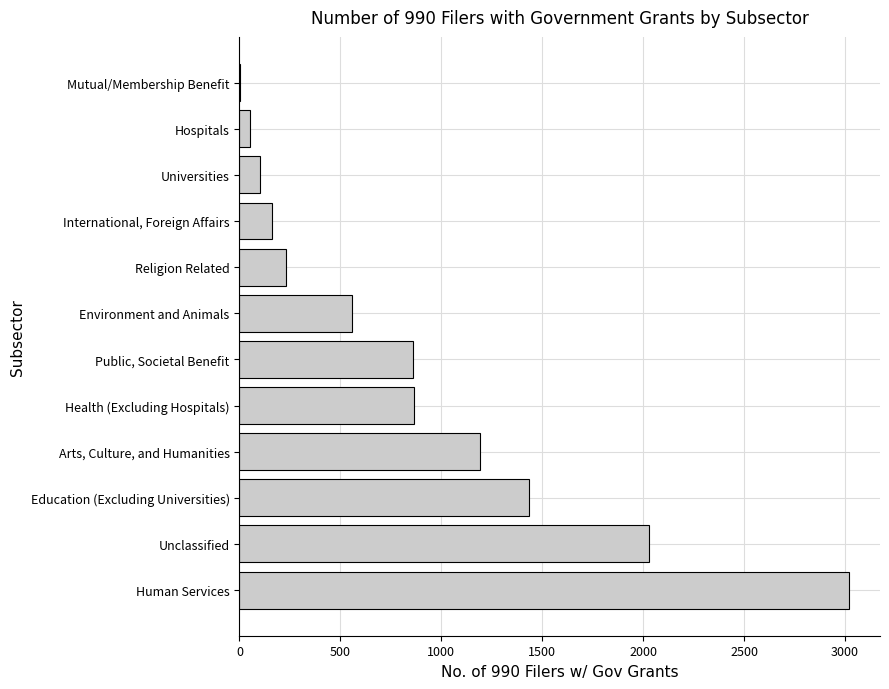

What is the greatest value displayed?

3022